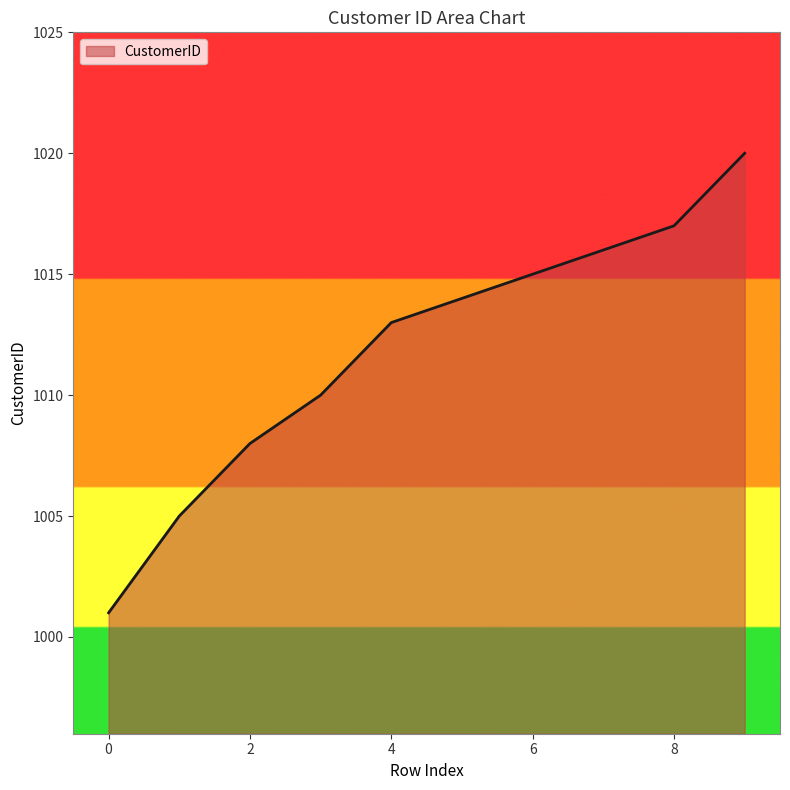

Reading right to left, list all the values displayed in this chart.

1020	1017	1016	1015	1014	1013	1010	1008	1005	1001